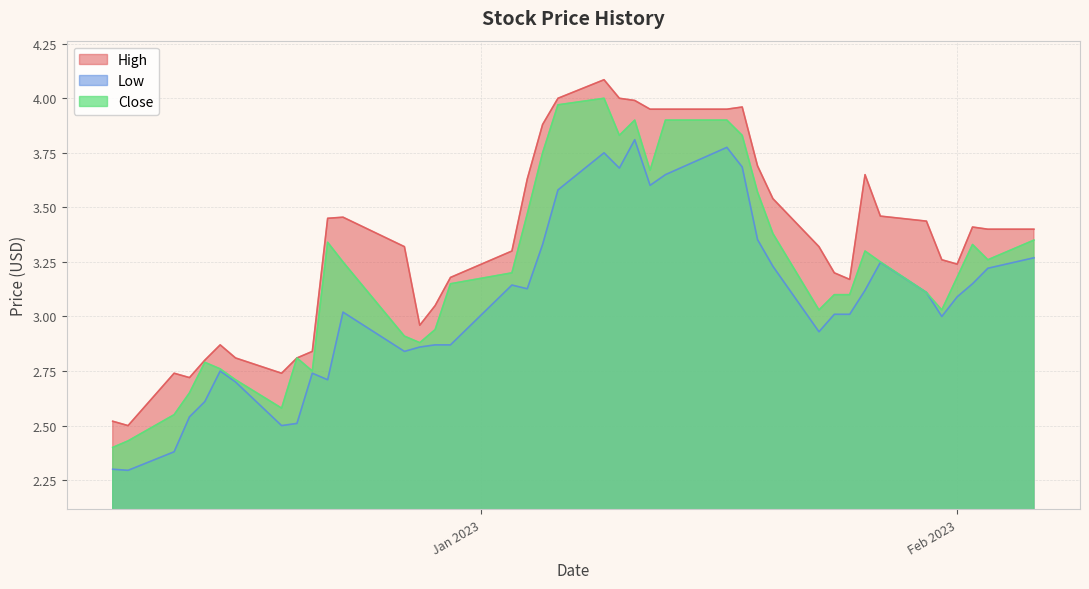

At which category does the chart reach its peak across all series?

2023-01-09